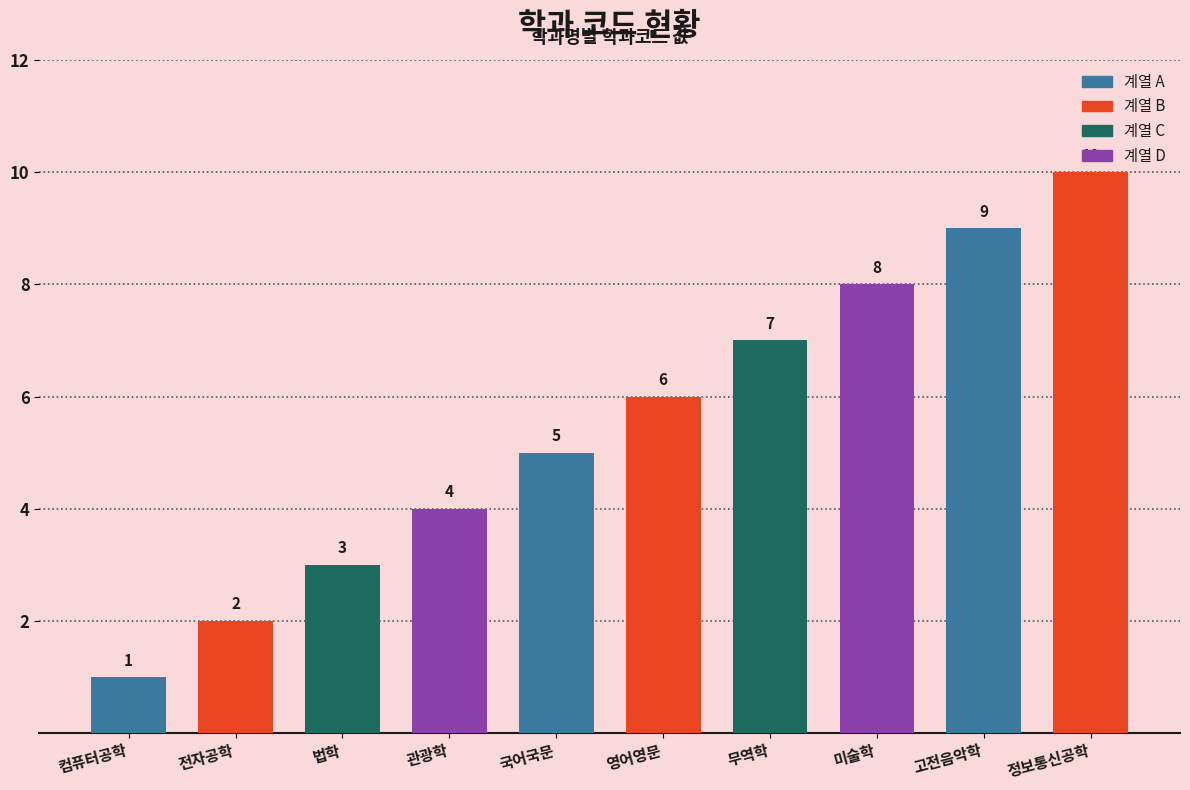

Reading left to right, what are all the values shown in this chart?

컴퓨터공학=1	전자공학=2	법학=3	관광학=4	국어국문=5	영어영문=6	무역학=7	미술학=8	고전음악학=9	정보통신공학=10